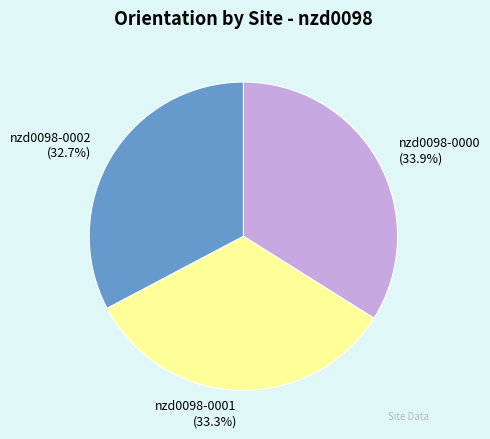

True or false: nzd0098-0002 accounts for 33% of the total.

True